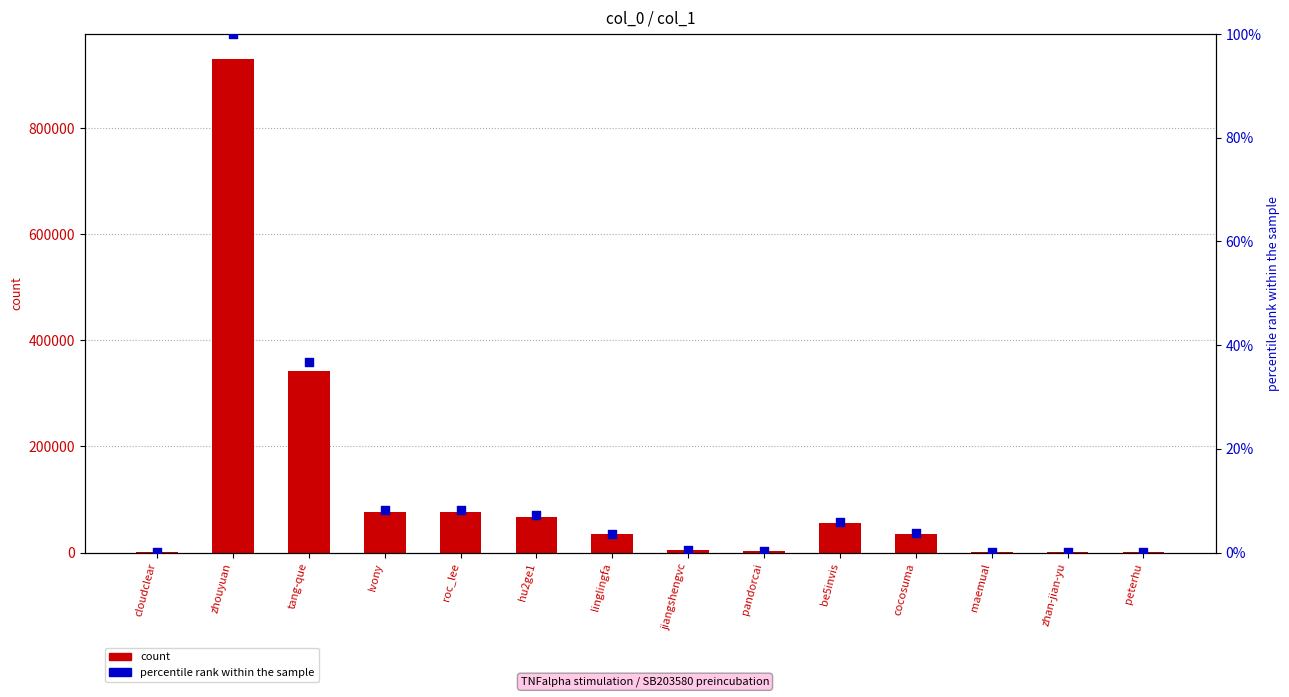

Which series has the widest spread of Y values?

count